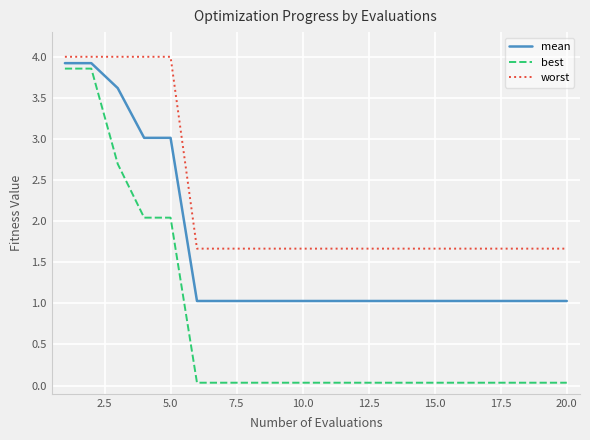

Which series has the largest total across all categories?

worst